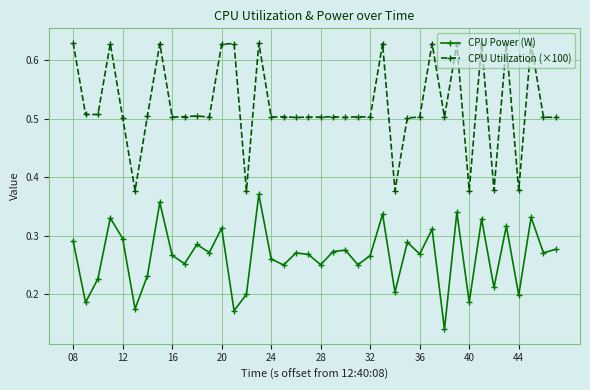

How many interior local valleys does the CPU Power (W) series have?

15